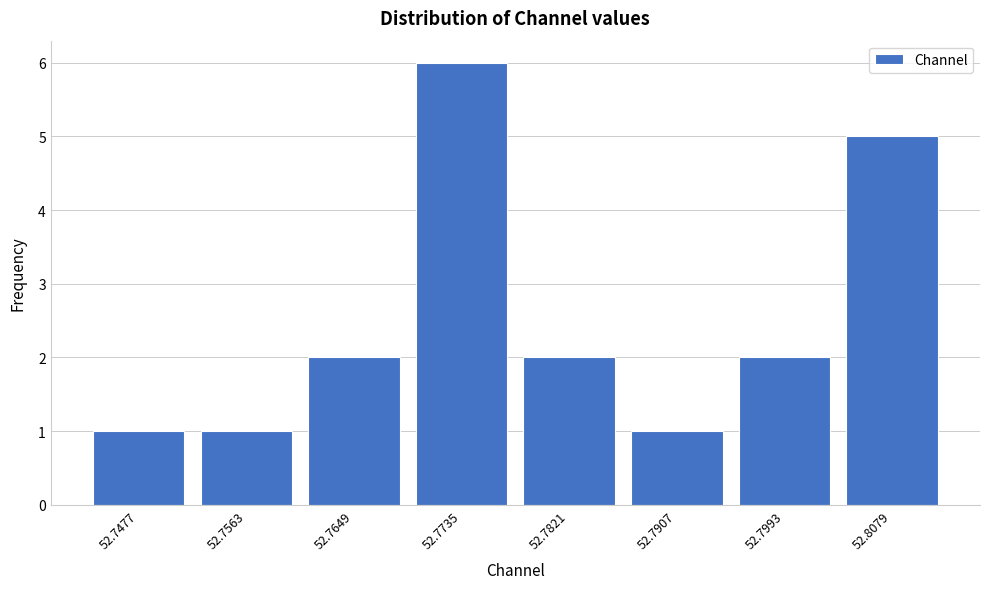

Reading left to right, transcribe all the data shown in this chart.

1	1	2	6	2	1	2	5